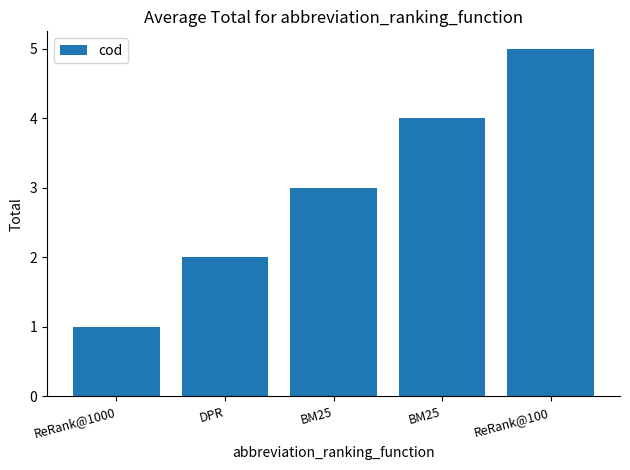

How many series are shown in this chart?

1